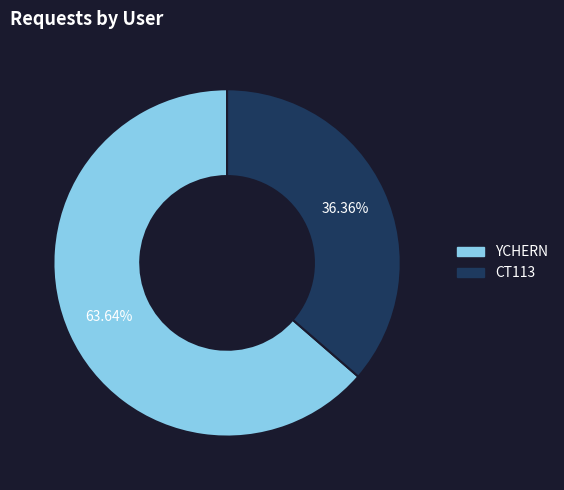

To the nearest percent, what portion does YCHERN represent?

64%